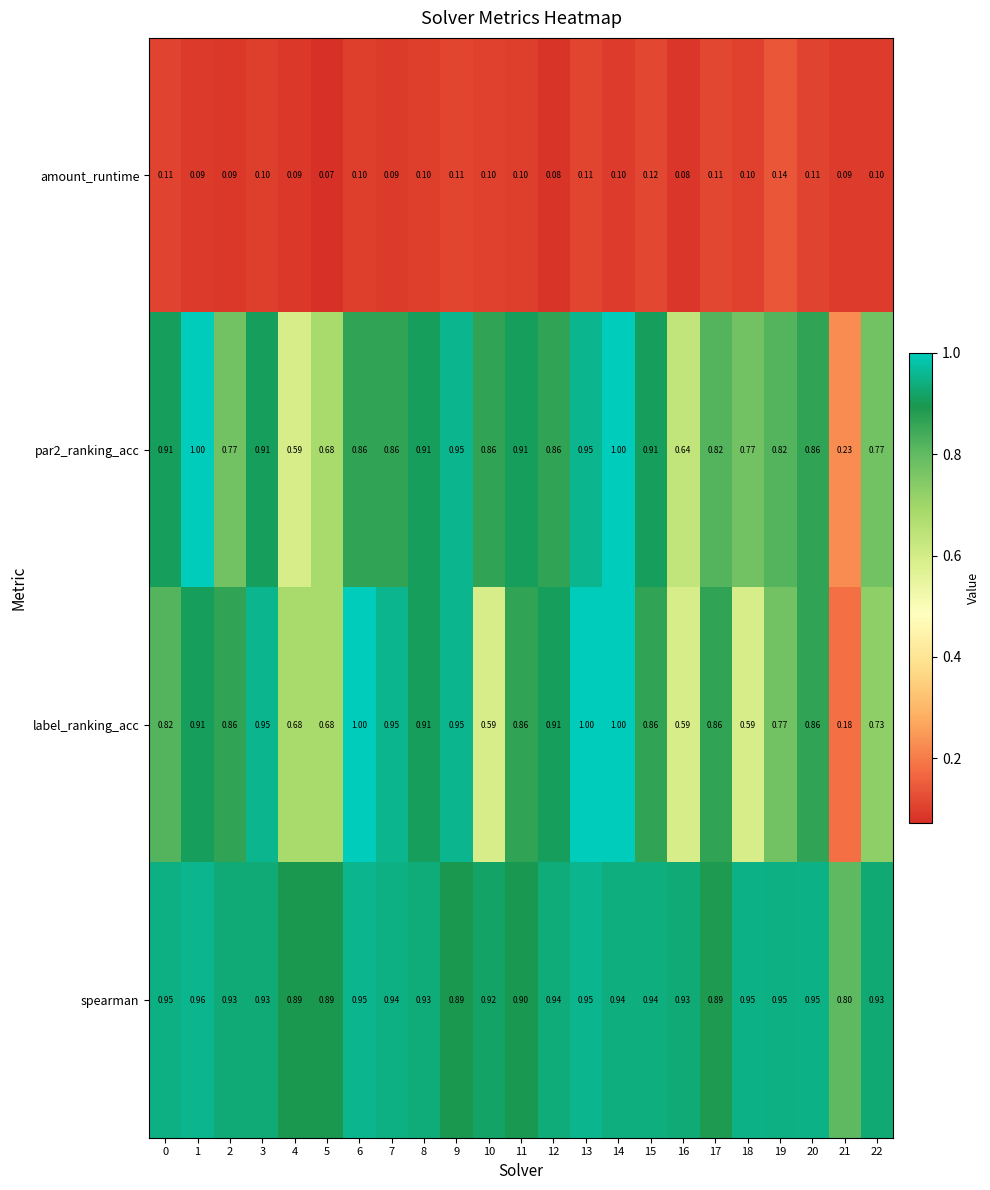

Which series has the largest total across all categories?

spearman